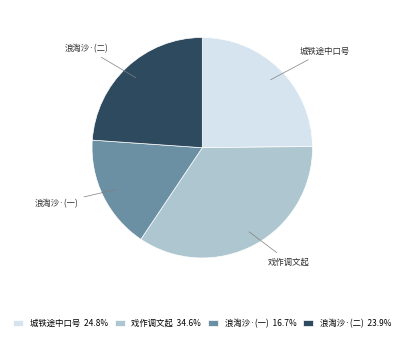

Does any single category account for the majority?

No